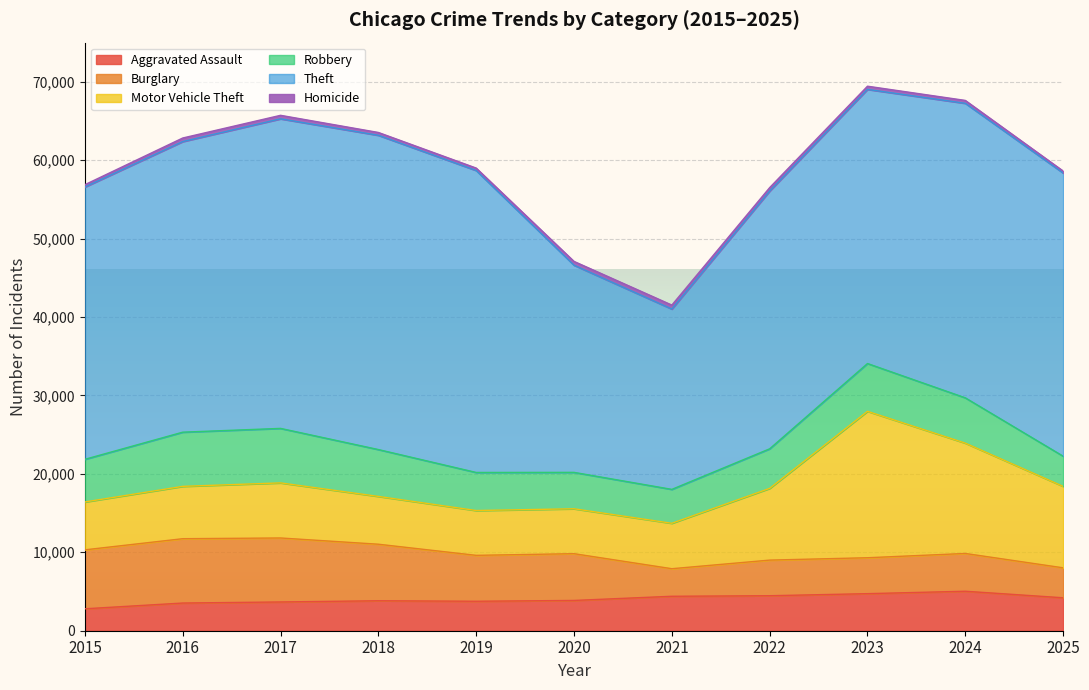

True or false: Burglary has a value of 7206 at 2018.

True